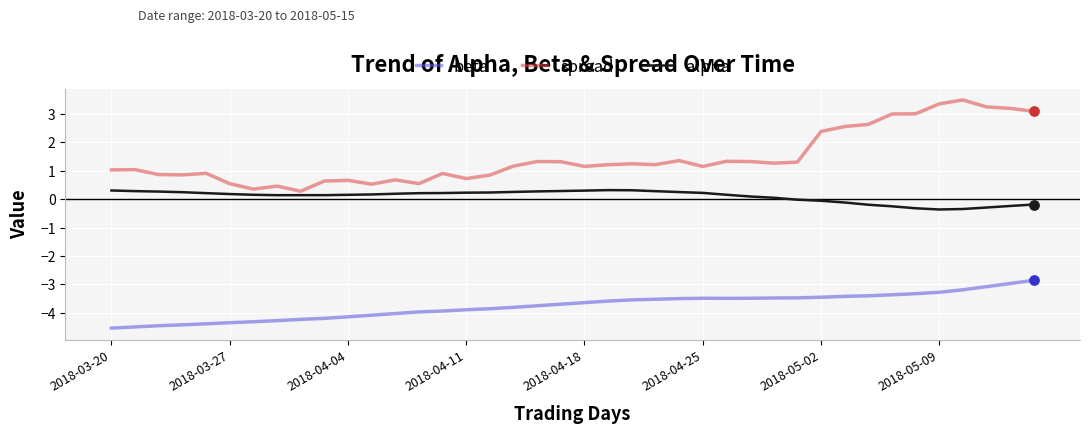

At how many categories does at least one series exceed 0?

40